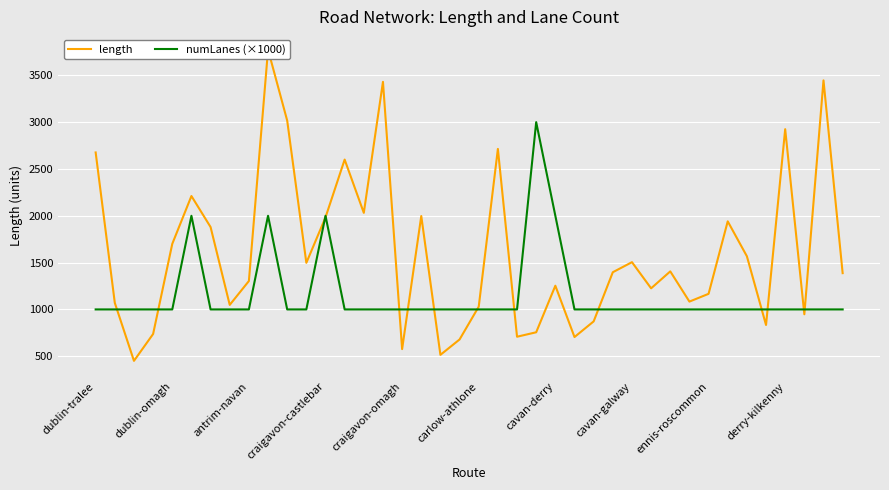

How many values in the length series exceed 1397?

20